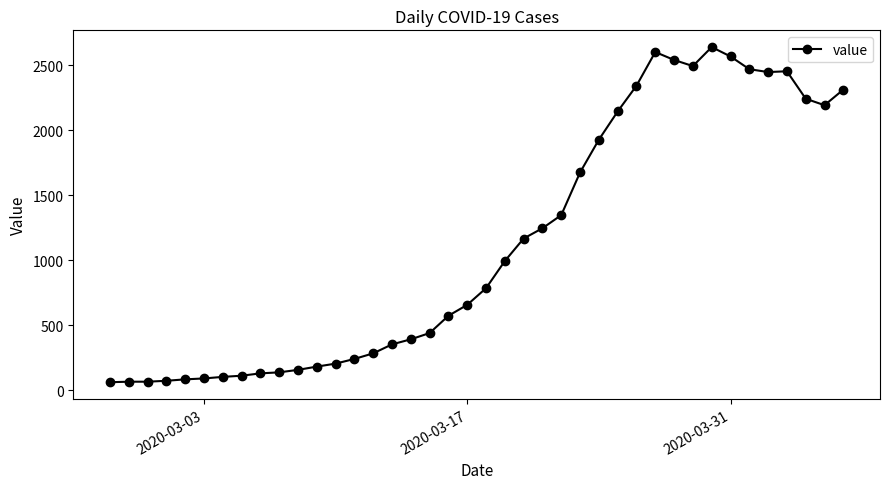

What is the value of the 38th point from the left?

2241